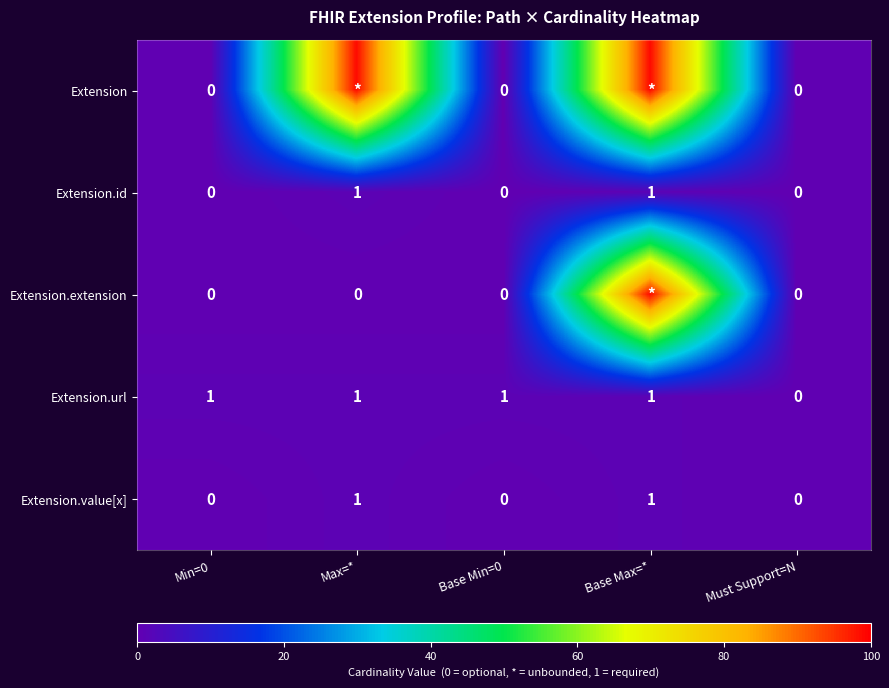

Is it true that Extension.value[x] equals 0 at Must Support=N?

True